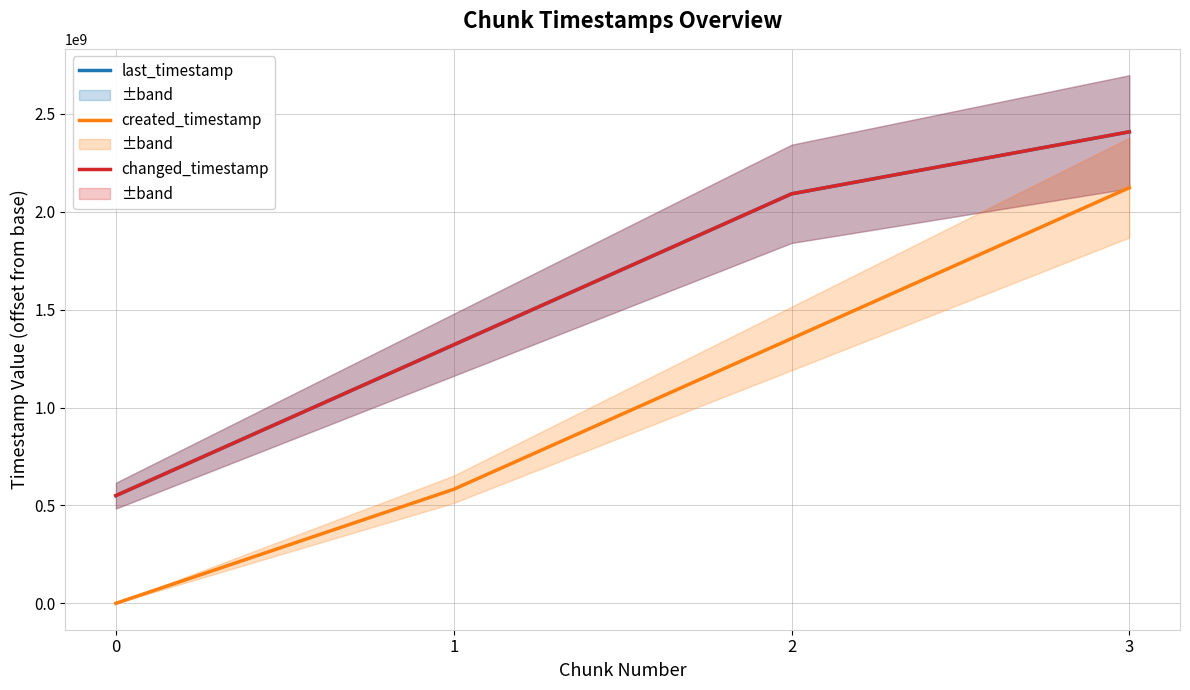

Reading right to left, list all the values displayed in this chart.

last_timestamp: 3=2408794117	2=2091895647	1=1320651705	0=550096769
created_timestamp: 3=2123376094	2=1352774934	1=582521327	0=0
changed_timestamp: 3=2408794117	2=2091895647	1=1320651705	0=550096769